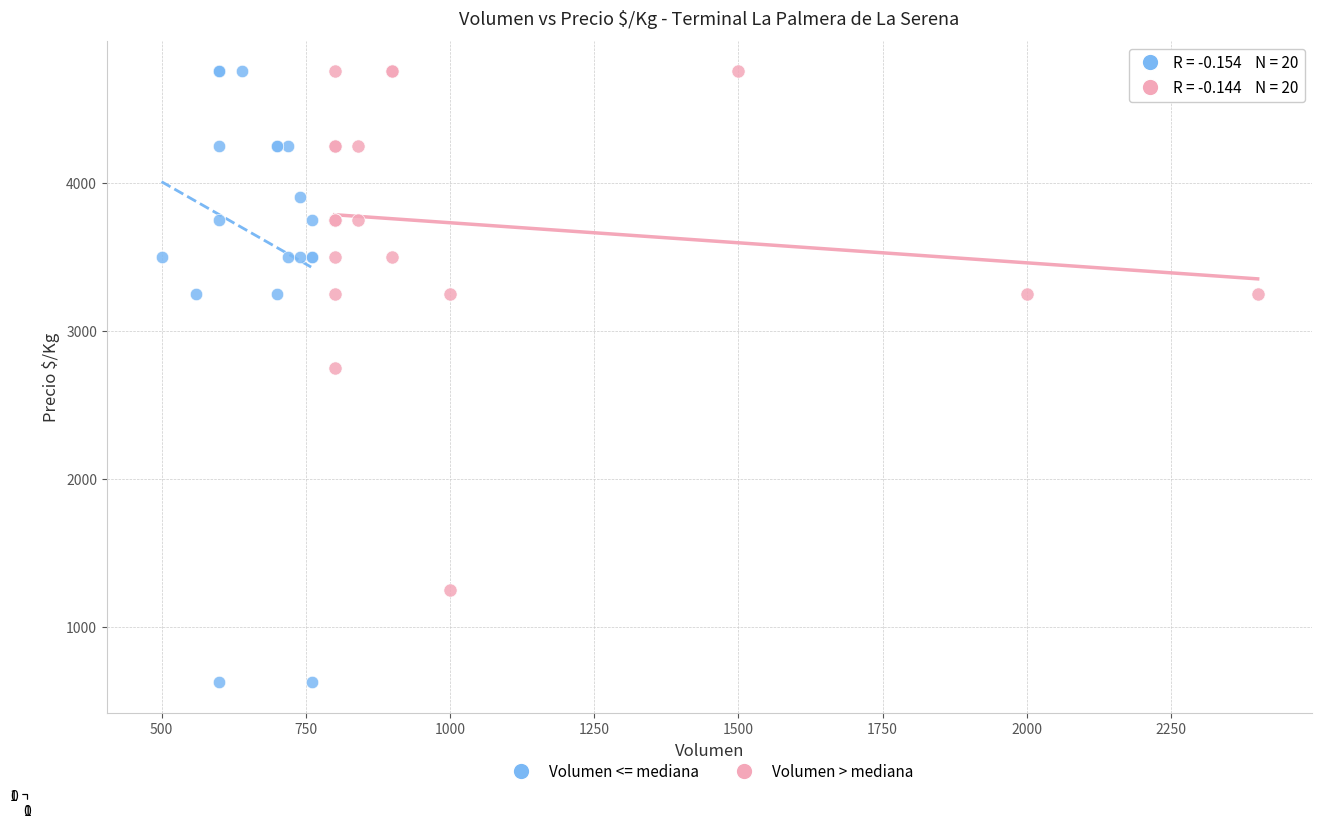

Which series reaches the minimum Y coordinate?

Volumen <= mediana